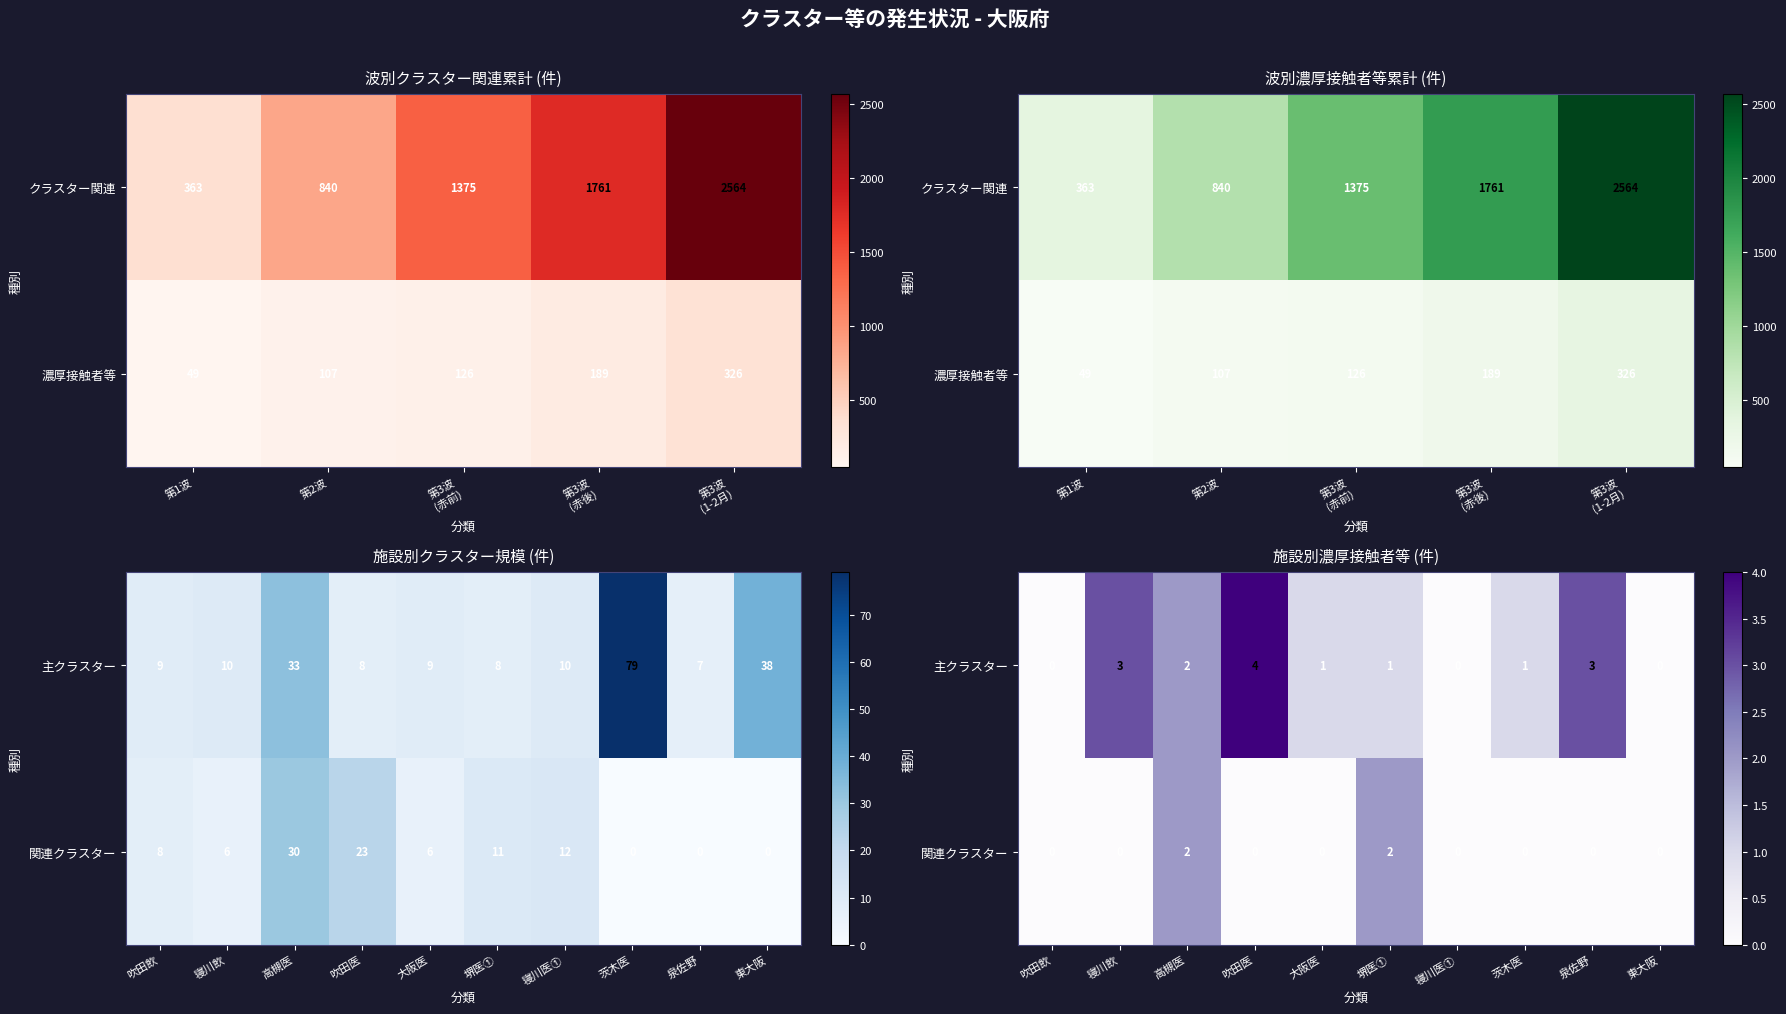

The 関連クラスター series shows 1 at 寝川飲. True or false?

False